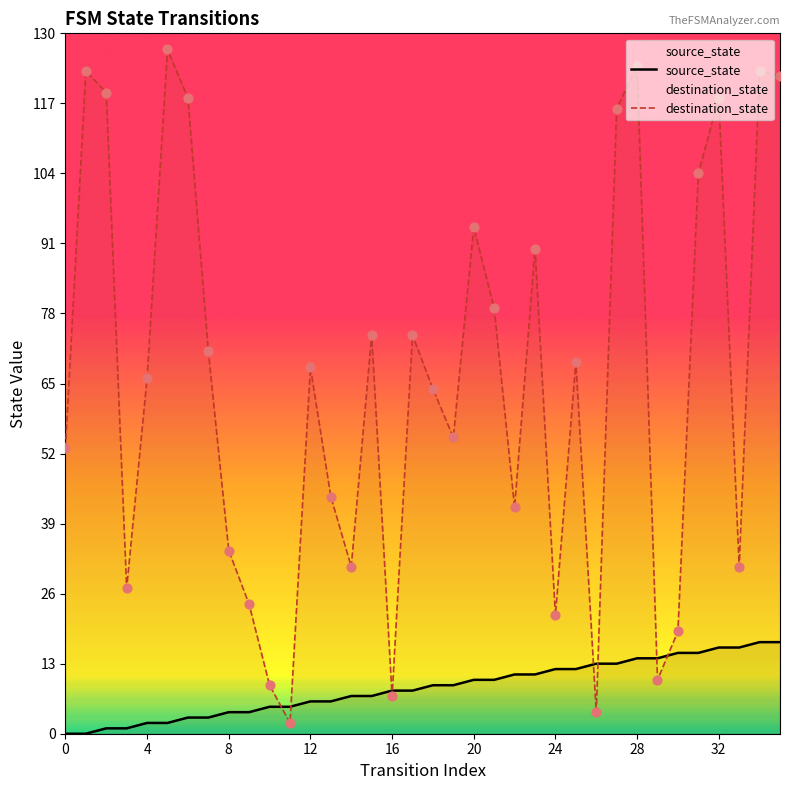

Which series has the largest total across all categories?

destination_state